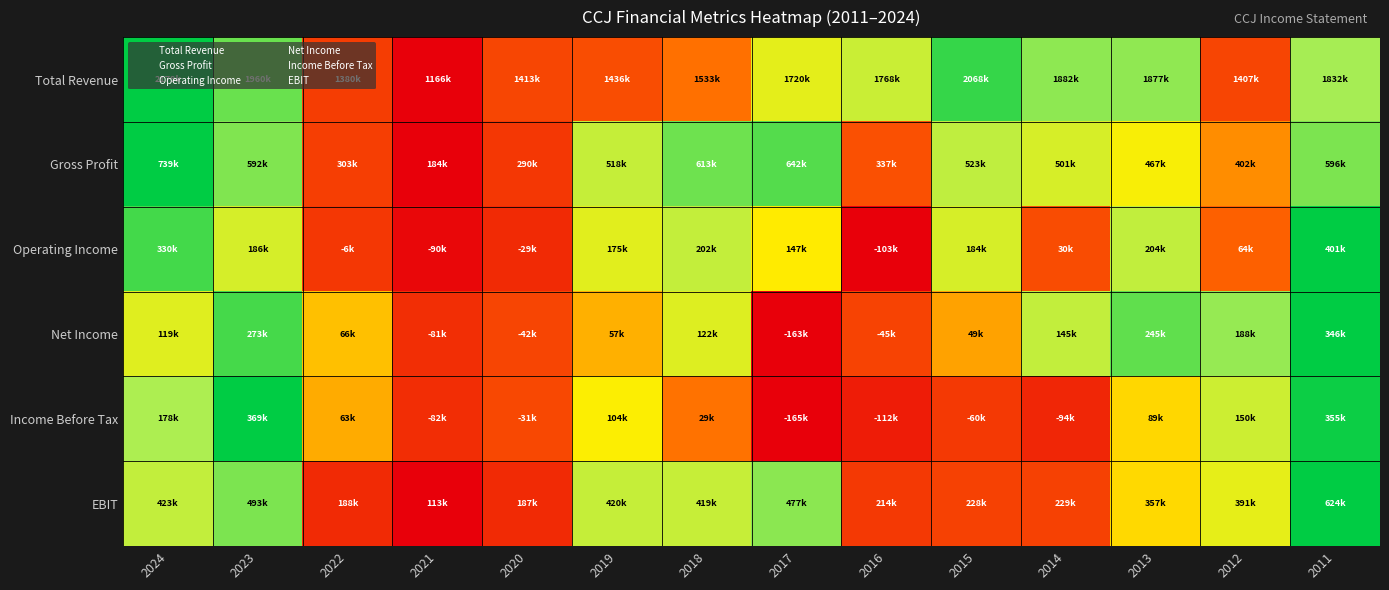

Reading right to left, list all the values displayed in this chart.

Total Revenue: 2011=0.7	2012=0.2	2013=0.7	2014=0.7	2015=0.9	2016=0.6	2017=0.5	2018=0.4	2019=0.3	2020=0.2	2021=0.0	2022=0.2	2023=0.8	2024=1.0
Gross Profit: 2011=0.7	2012=0.4	2013=0.5	2014=0.6	2015=0.6	2016=0.3	2017=0.8	2018=0.8	2019=0.6	2020=0.2	2021=0.0	2022=0.2	2023=0.7	2024=1.0
Operating Income: 2011=1.0	2012=0.3	2013=0.6	2014=0.3	2015=0.6	2016=0.0	2017=0.5	2018=0.6	2019=0.6	2020=0.1	2021=0.0	2022=0.2	2023=0.6	2024=0.9
Net Income: 2011=1.0	2012=0.7	2013=0.8	2014=0.6	2015=0.4	2016=0.2	2017=0.0	2018=0.6	2019=0.4	2020=0.2	2021=0.2	2022=0.5	2023=0.9	2024=0.6
Income Before Tax: 2011=1.0	2012=0.6	2013=0.5	2014=0.1	2015=0.2	2016=0.1	2017=0.0	2018=0.4	2019=0.5	2020=0.3	2021=0.2	2022=0.4	2023=1.0	2024=0.6
EBIT: 2011=1.0	2012=0.5	2013=0.5	2014=0.2	2015=0.2	2016=0.2	2017=0.7	2018=0.6	2019=0.6	2020=0.1	2021=0.0	2022=0.1	2023=0.7	2024=0.6